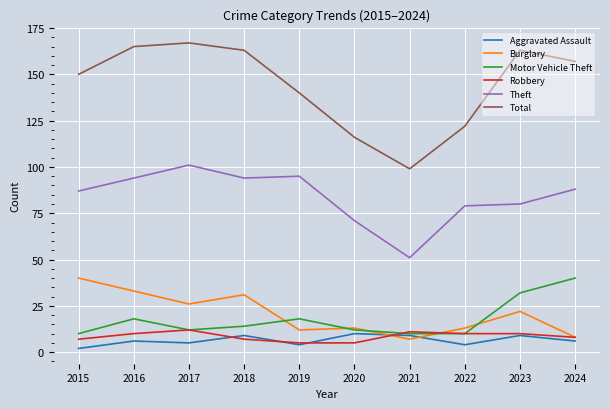

What is the smallest value displayed?

2